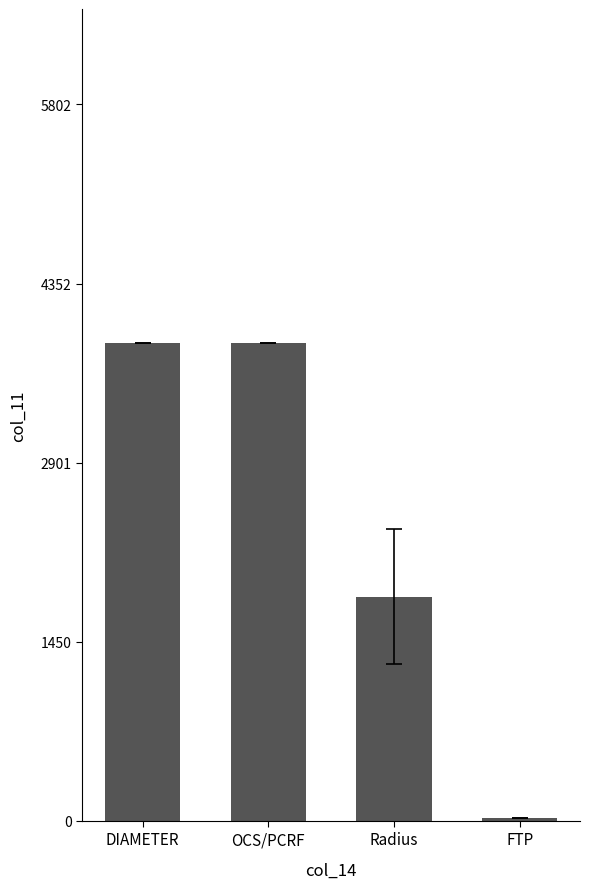

Between OCS/PCRF and FTP, which is larger?

OCS/PCRF